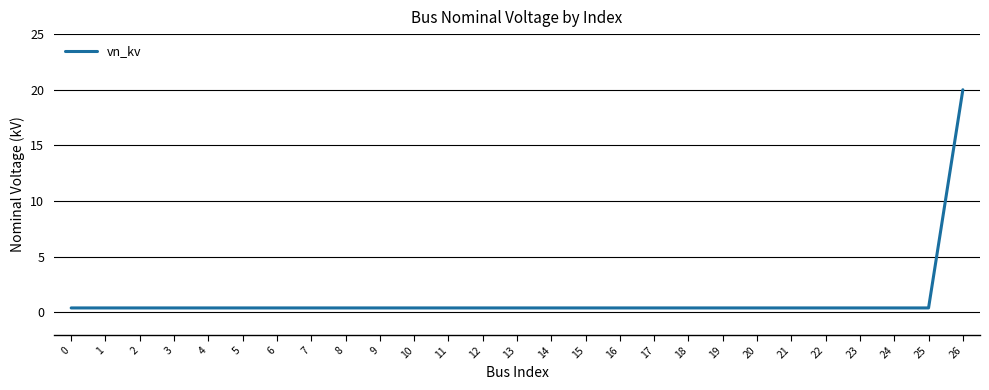

Which label corresponds to the largest value in the chart?

26